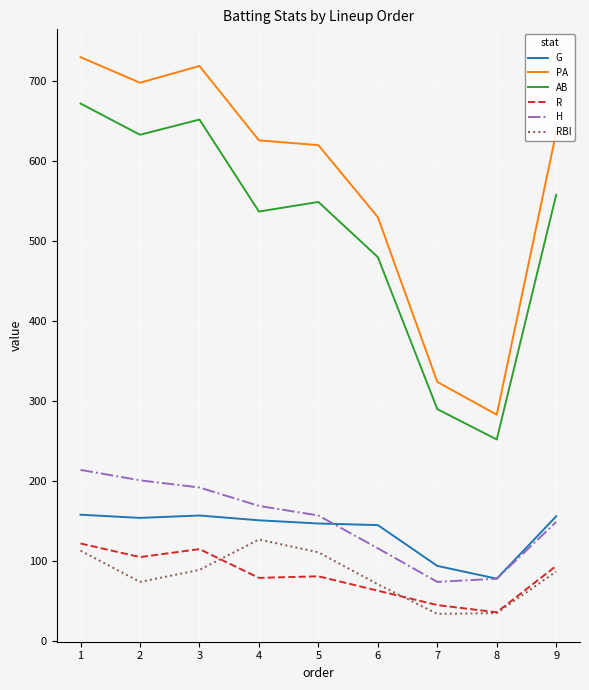

What is the total value across all series at 3?

1924